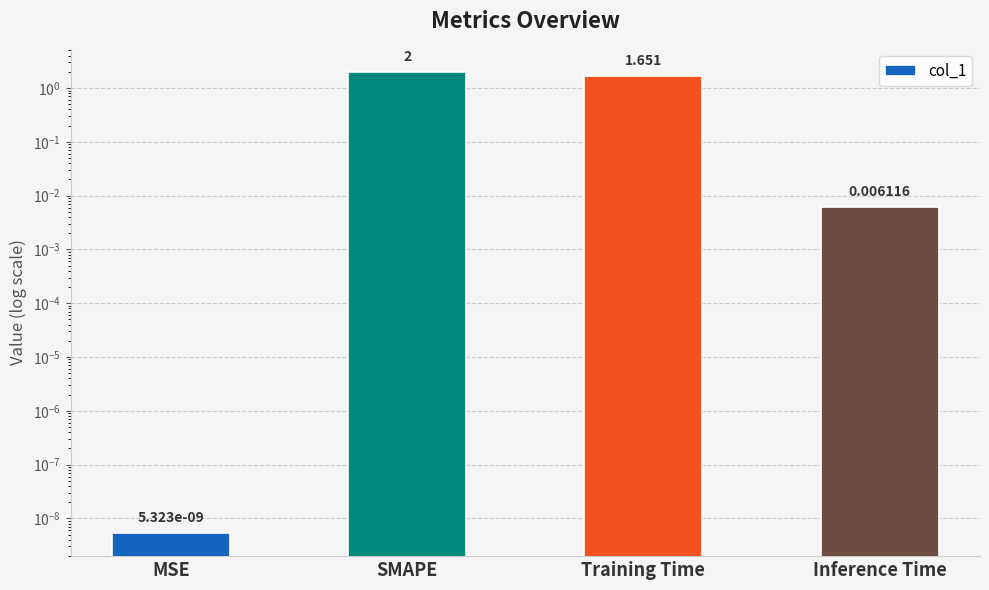

The chart shows a value of 0.0 at MSE. True or false?

True